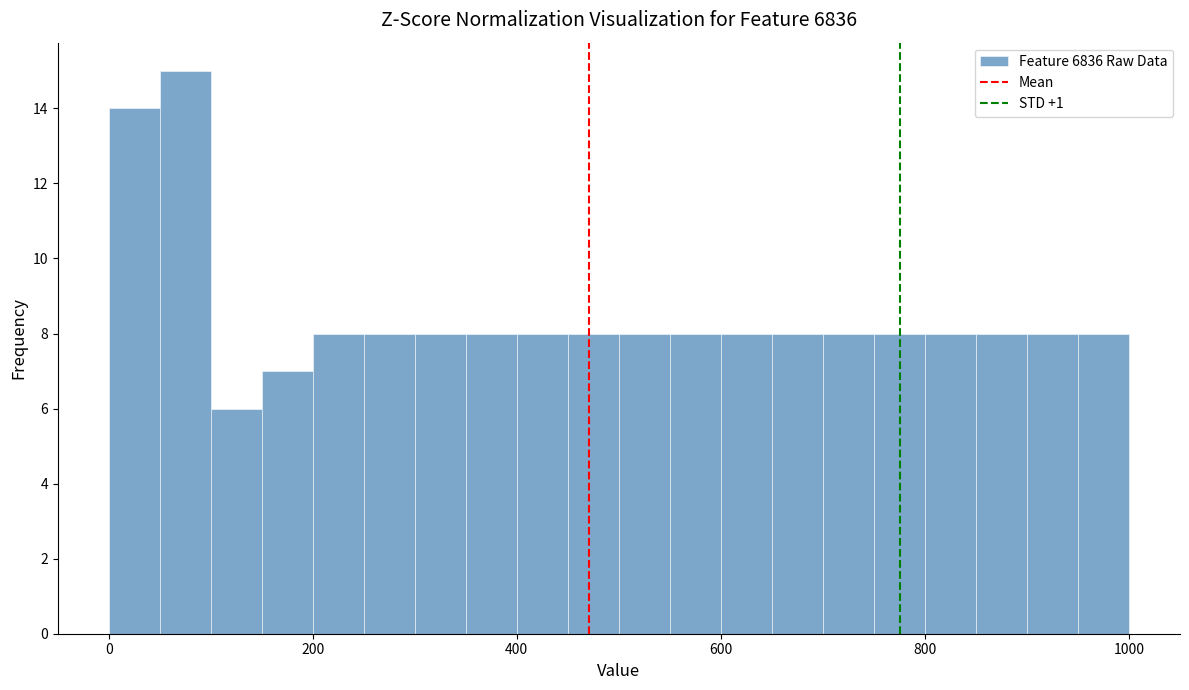

Read against the x-axis, roughly where is the centre of the tallest bar?

80